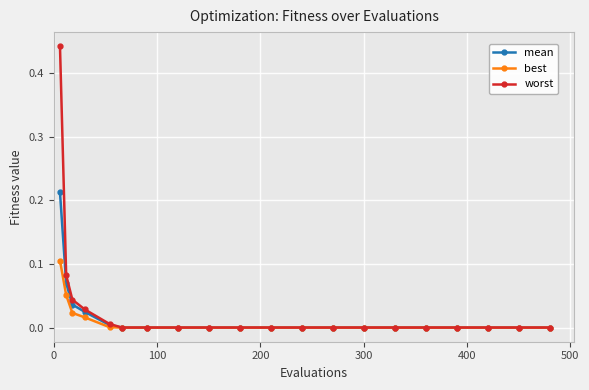

Rank the series by their maximum value, from highest to lowest.

worst, mean, best